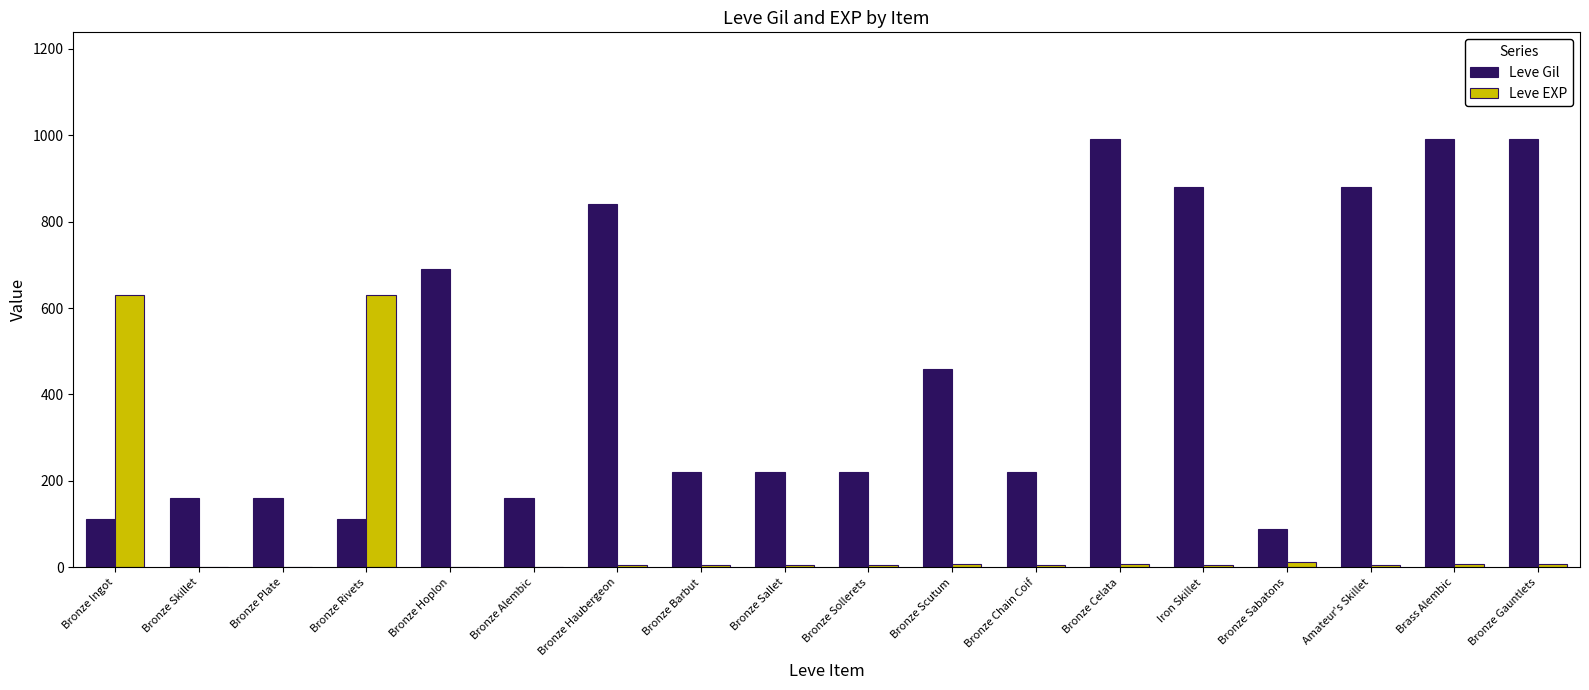

What is the difference between the Leve EXP values at Bronze Scutum and Brass Alembic?

1